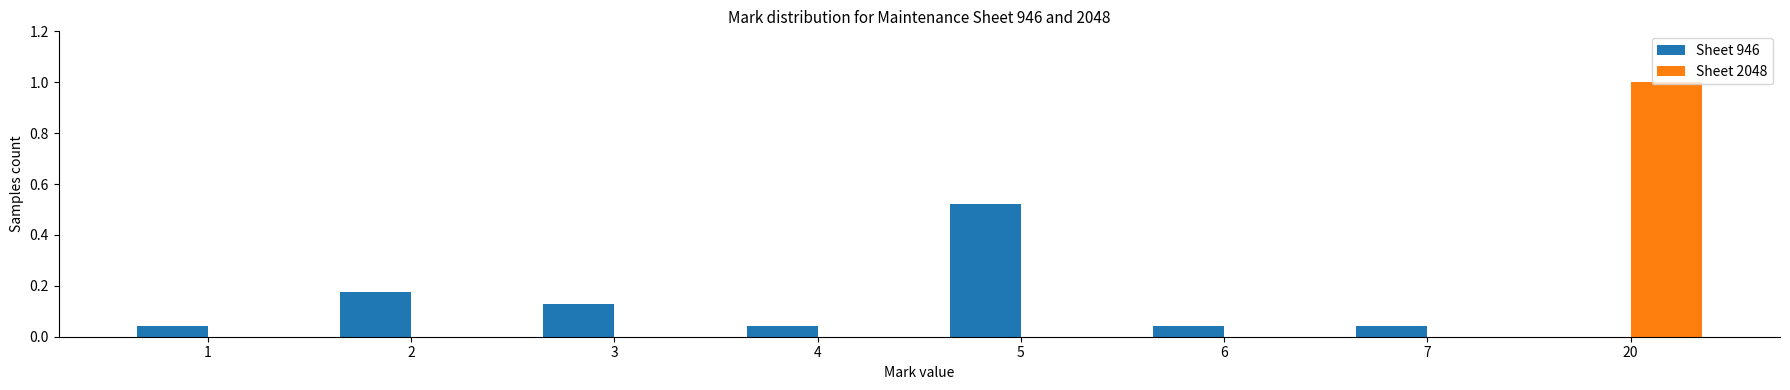

At which category is the sum across all series the highest?

20